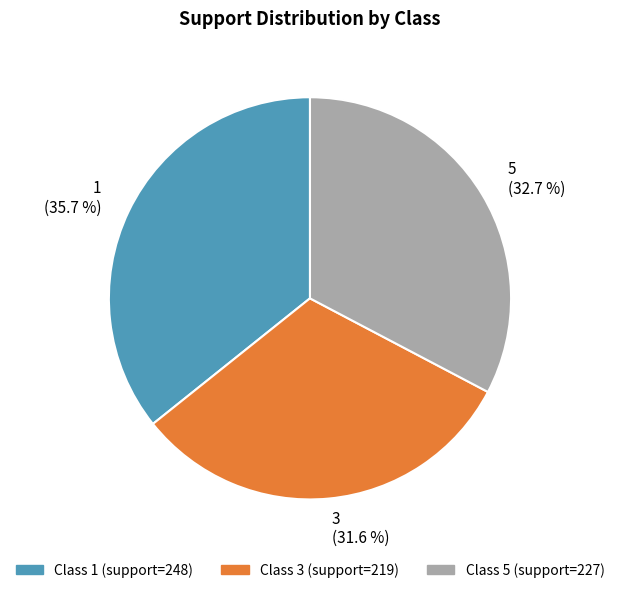

How many slices are in this pie chart?

3